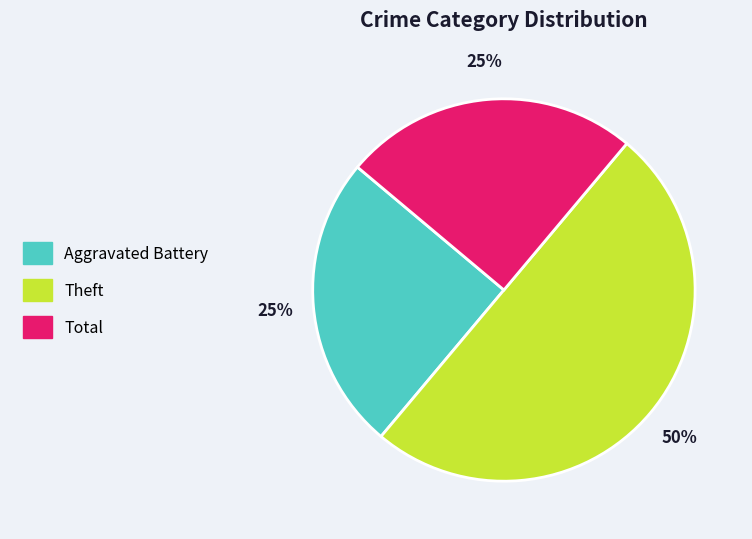

Which slice is the largest?

Theft